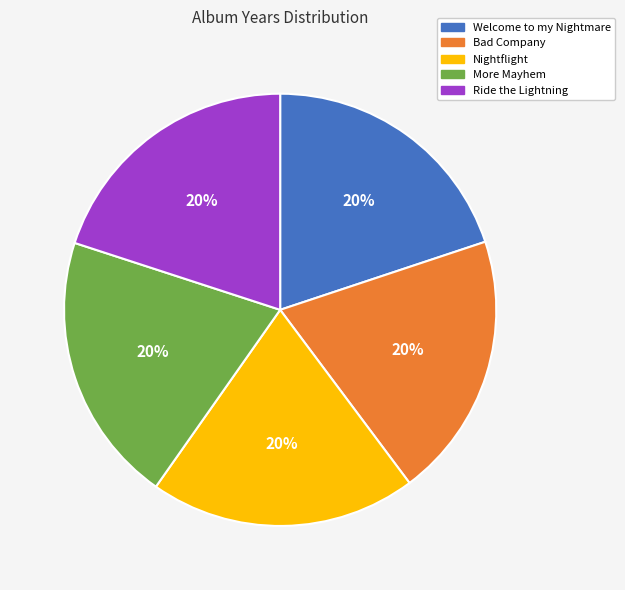

The Nightflight slice represents 20% of the pie. True or false?

True